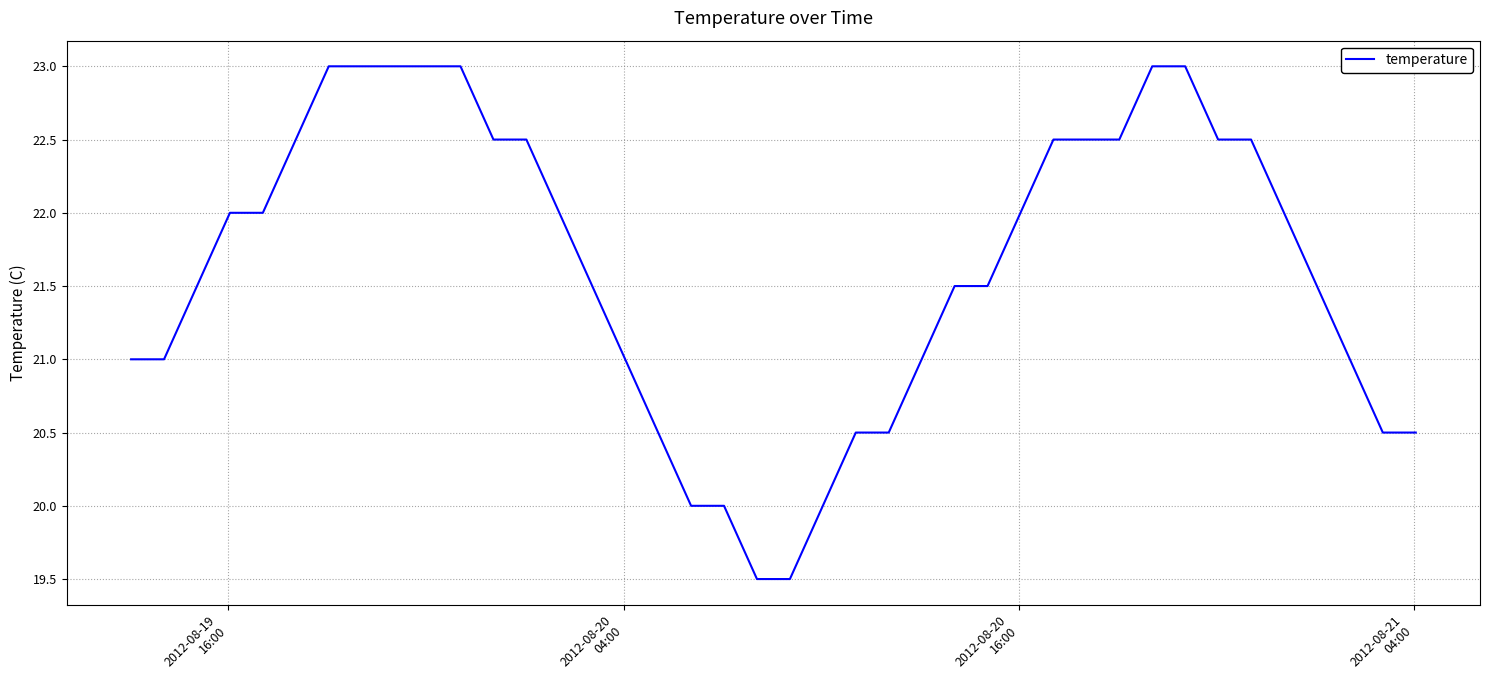

Reading left to right, extract all data points from this chart.

21.0	21.0	21.5	22.0	22.0	22.5	23.0	23.0	23.0	23.0	23.0	22.5	22.5	22.0	21.5	21.0	20.5	20.0	20.0	19.5	19.5	20.0	20.5	20.5	21.0	21.5	21.5	22.0	22.5	22.5	22.5	23.0	23.0	22.5	22.5	22.0	21.5	21.0	20.5	20.5